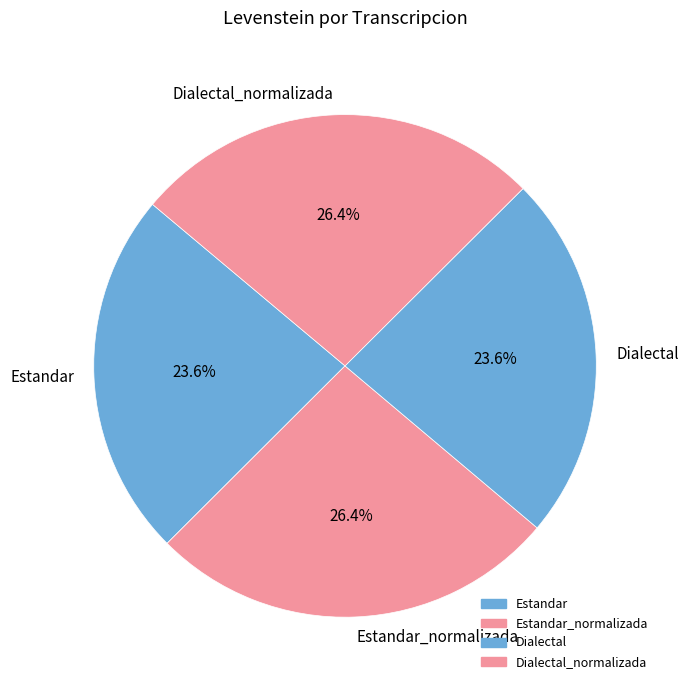

Is it true that Dialectal is 24% of the pie?

True